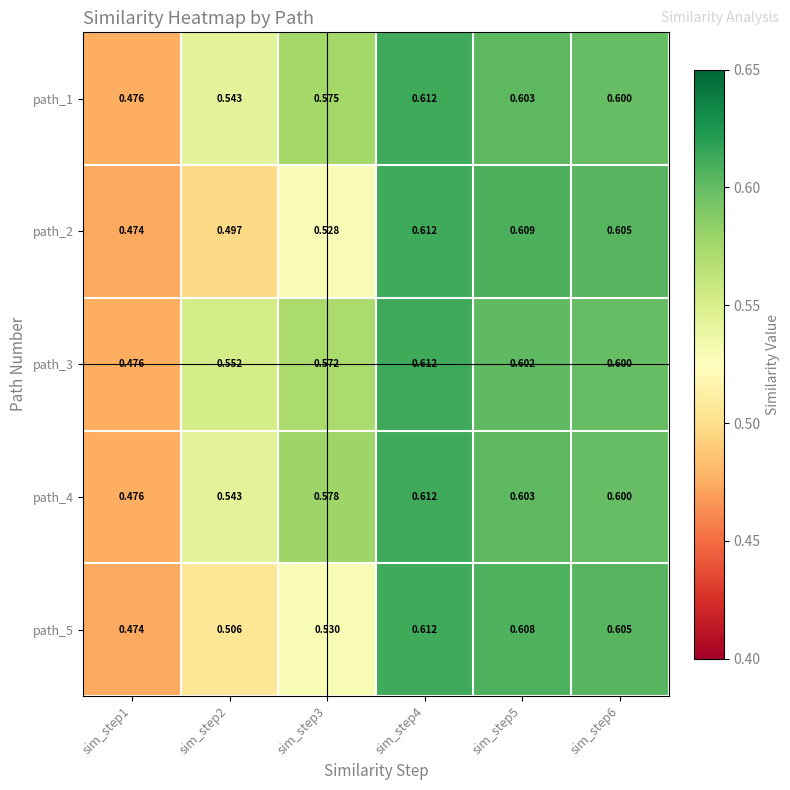

What is the total value across all series at sim_step2?

2.6